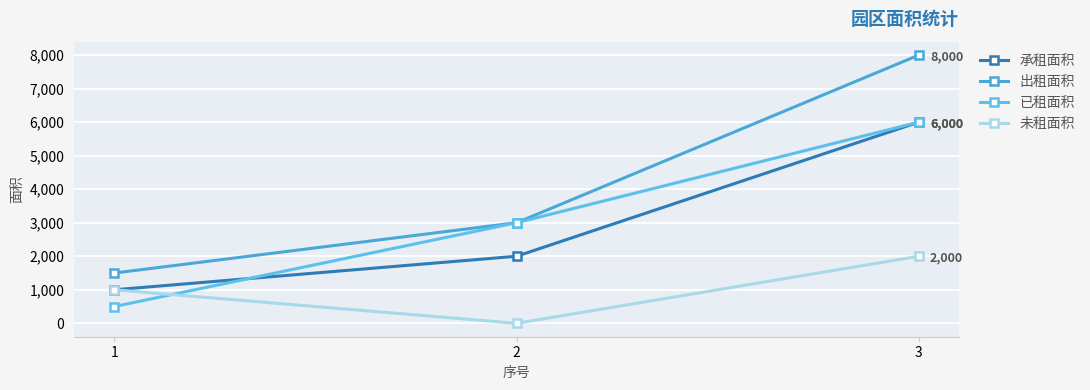

Count the 未租面积 values in the range 0 to 2000.

3